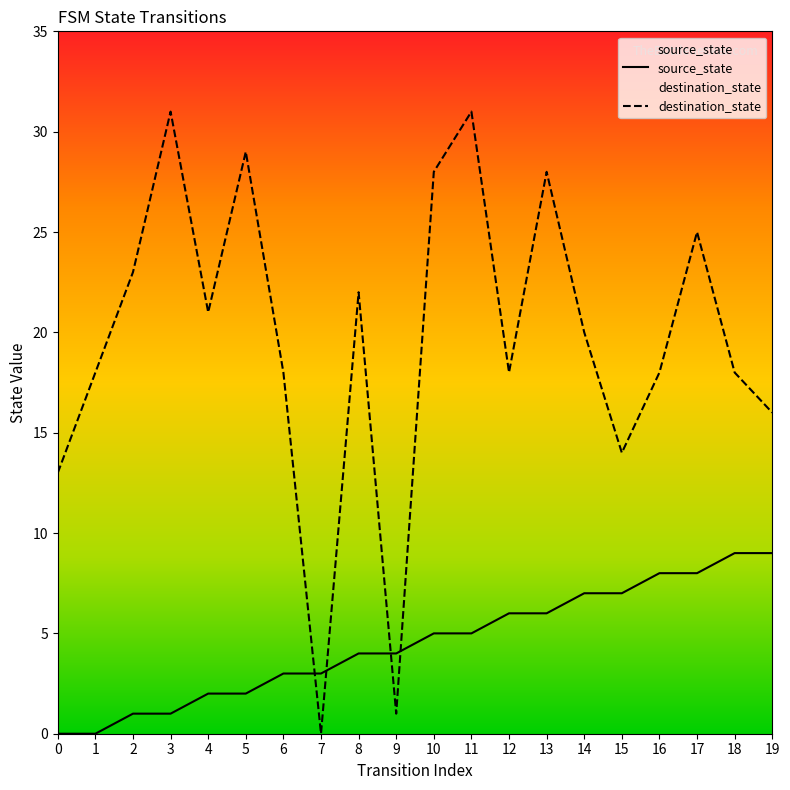

What is the total value across all series at 4?

23